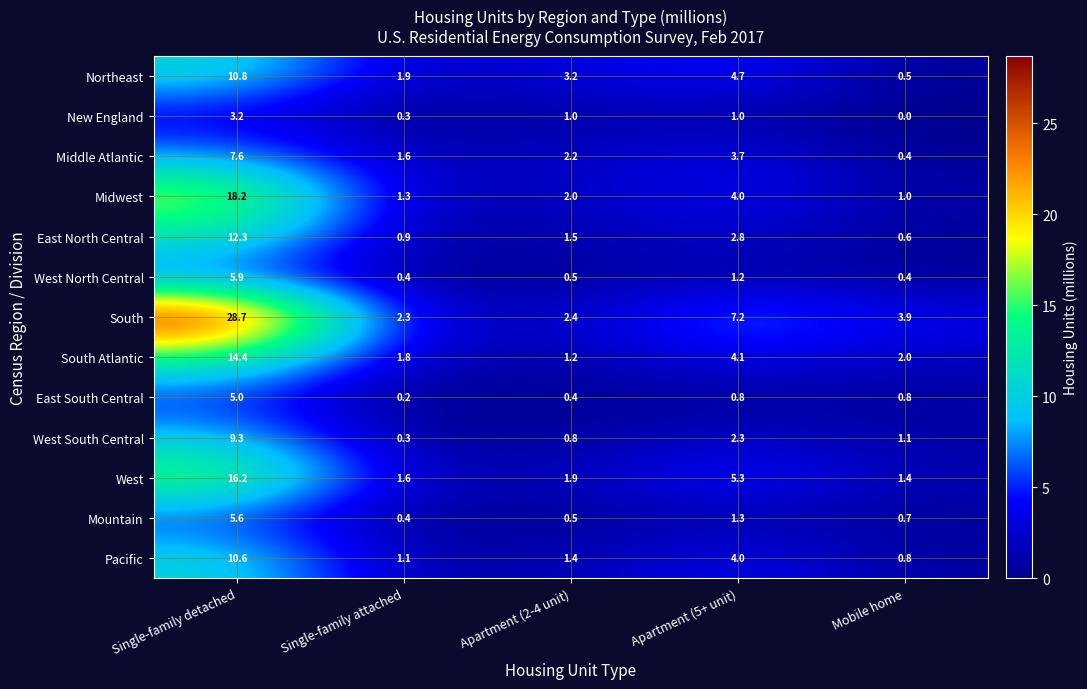

The East South Central series shows 0.8 at Apartment (5+ unit). True or false?

True